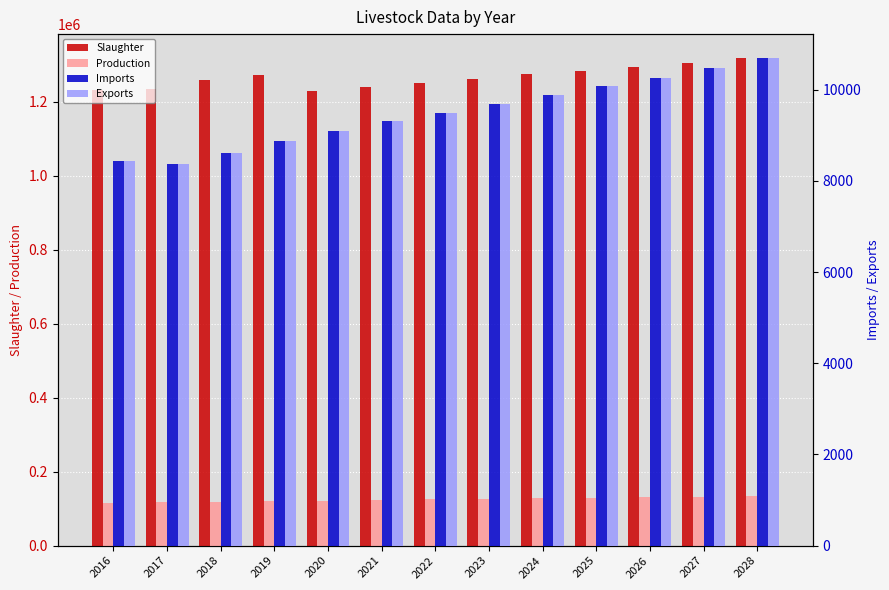

What is the difference between the maximum and minimum values in the Slaughter series?

88606